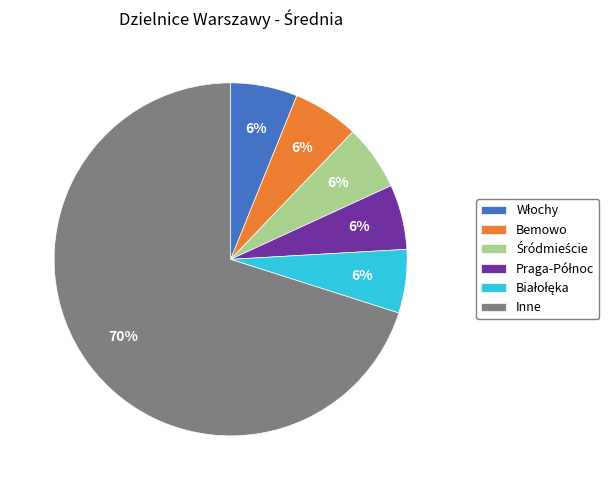

What percentage is the Bemowo slice, to the nearest percent?

6%